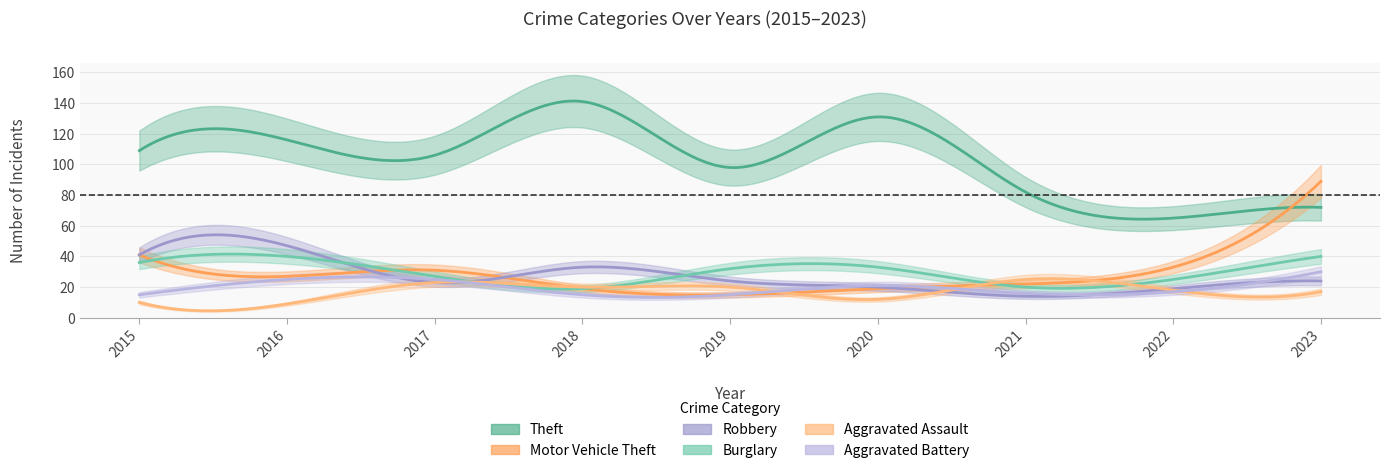

What is the difference between the maximum and minimum values in the Theft series?

76